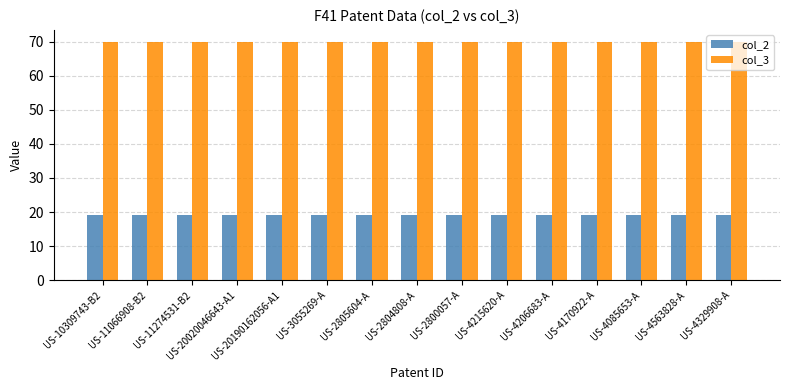

What is the spread (max minus min) of values at US-3055269-A?

51